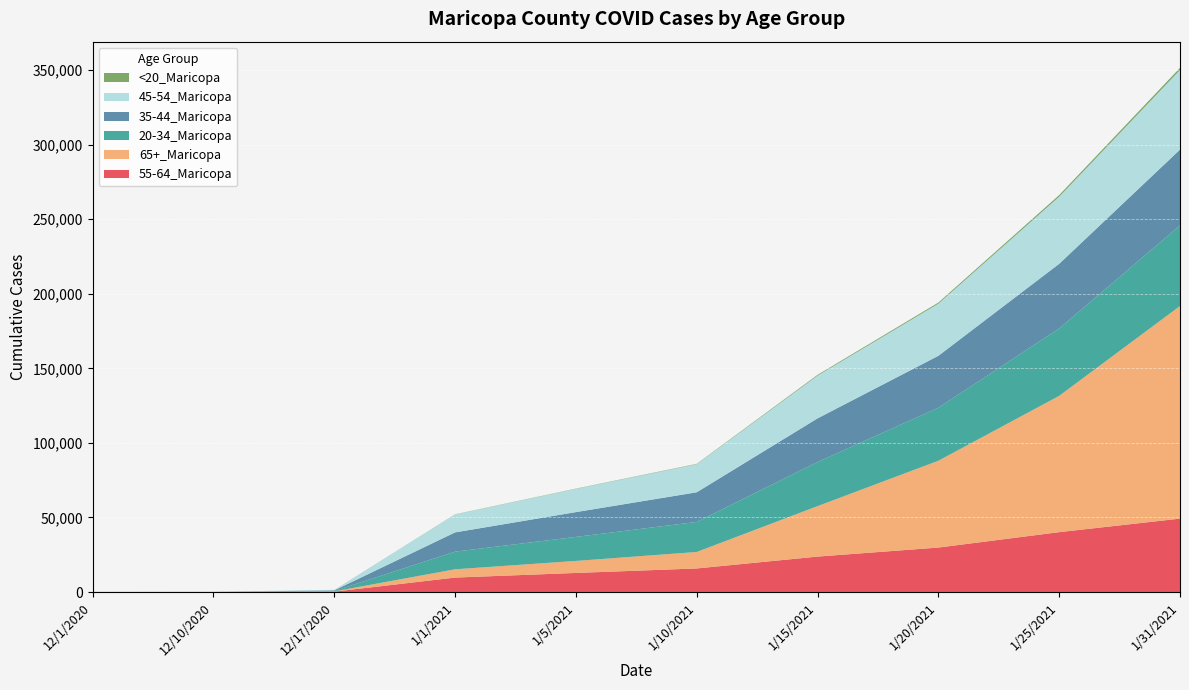

Reading left to right, transcribe all the data shown in this chart.

55-64_Maricopa: 13	23	275	9702	12805	15819	23775	29835	40173	49237
65+_Maricopa: 16	30	167	5553	8057	11049	33828	58218	91399	142599
20-34_Maricopa: 30	38	282	11835	16127	20147	29610	35579	45214	54053
35-44_Maricopa: 21	27	396	12917	16617	19897	29263	34803	43354	50842
45-54_Maricopa: 21	29	354	12027	15570	18828	28643	34953	44995	53417
<20_Maricopa: 1	1	4	114	183	237	540	751	1097	1405